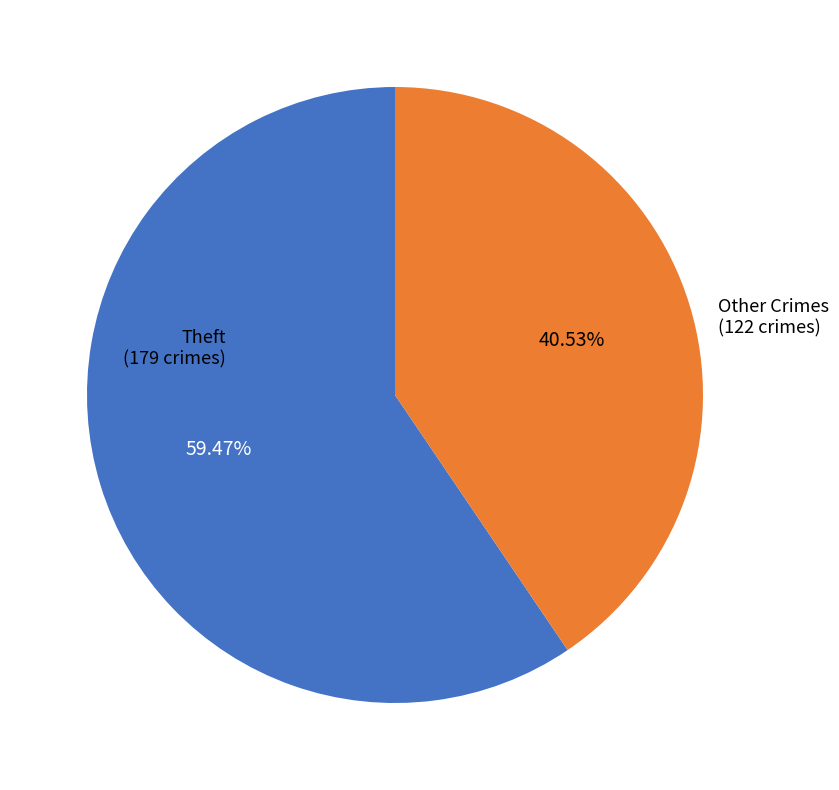

Count the number of slices in the pie.

2